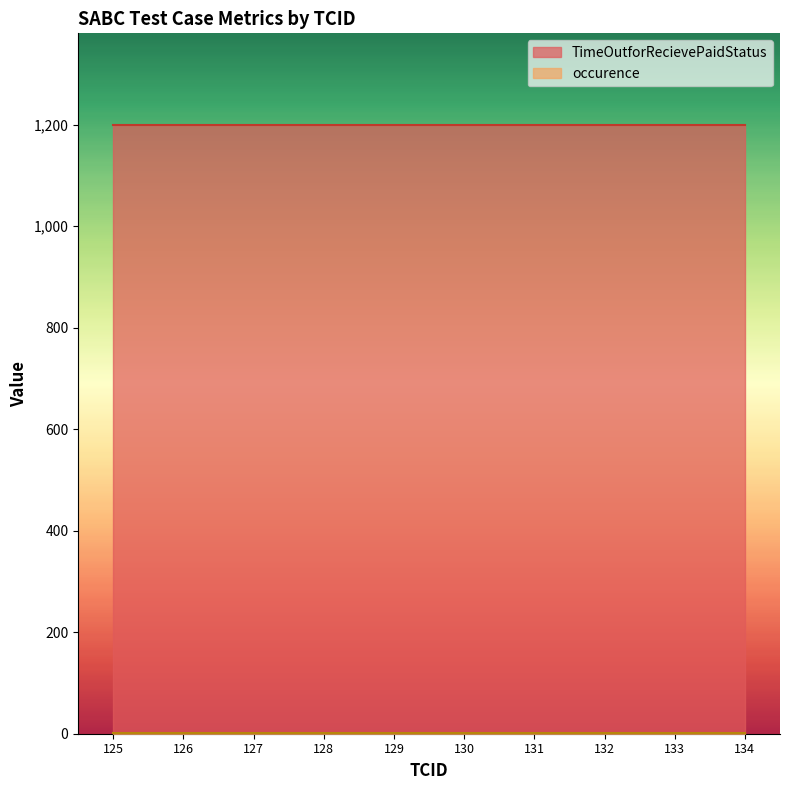

What is the spread (max minus min) of values at 126?

1199